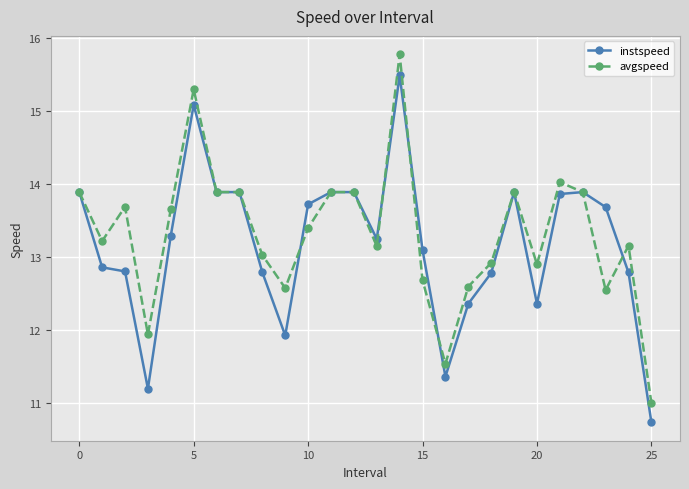

At how many categories does at least one series exceed 14?

3